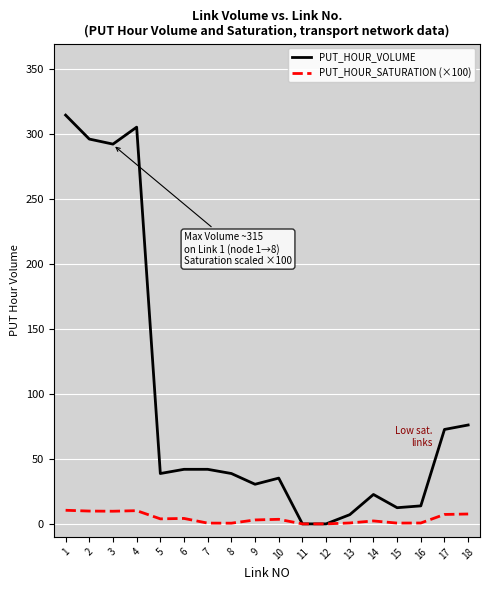

List the series in order of their overall mean, highest first.

PUT_HOUR_VOLUME, PUT_HOUR_SATURATION (×100)